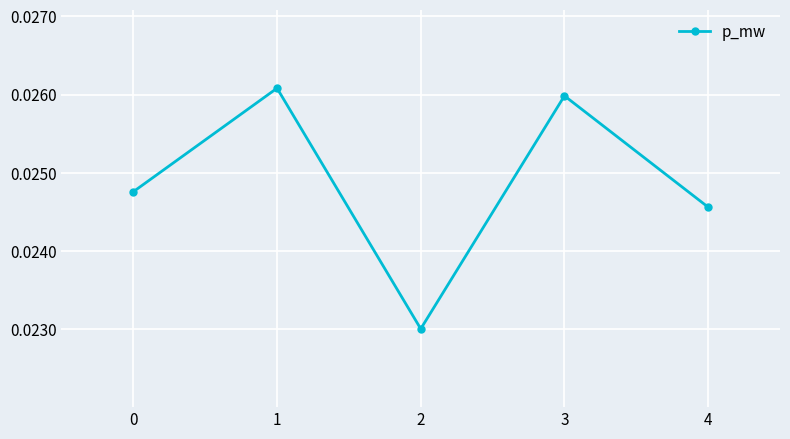

How many values are between 0 and 1?

5